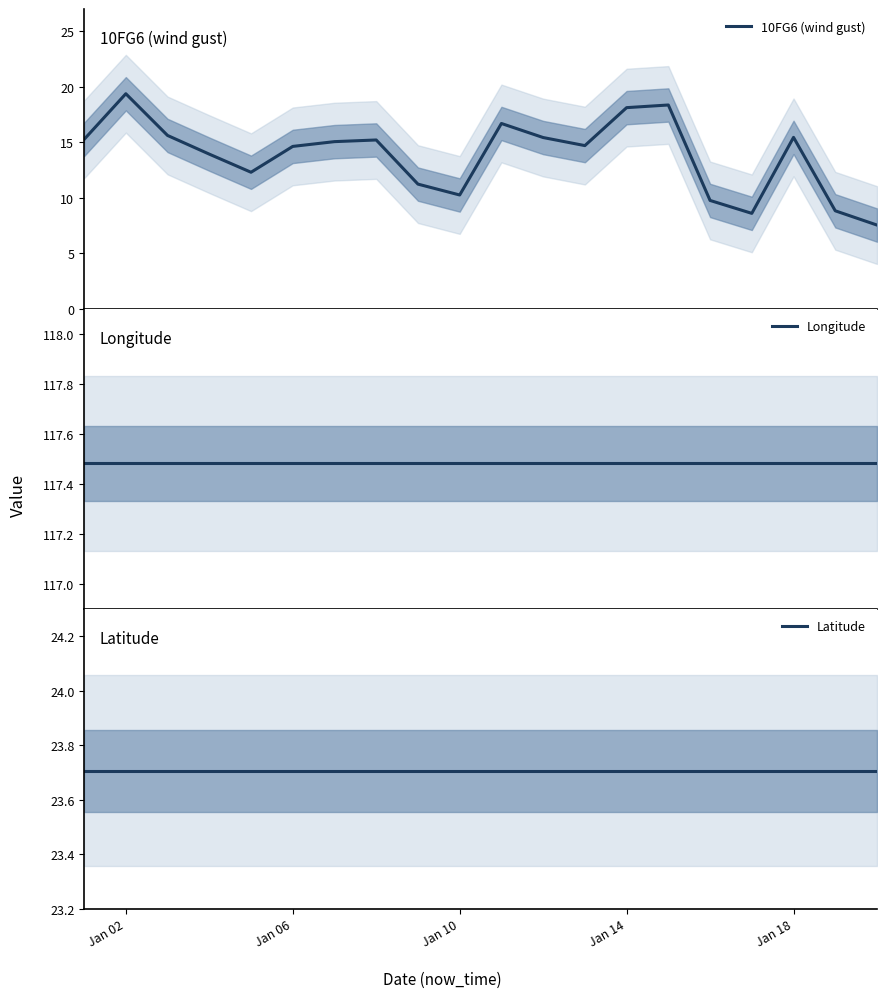

What is the highest value of the 10FG6 (wind gust) series?

19.4